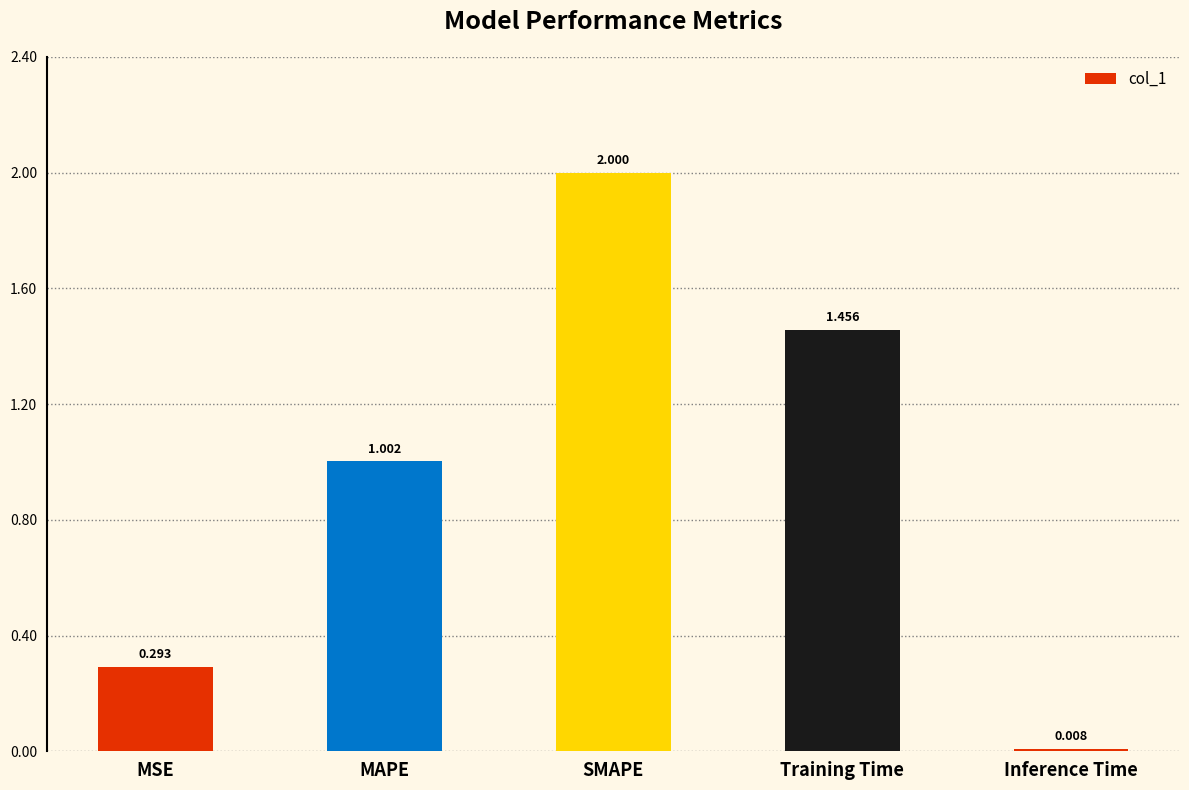

The chart shows a value of 2.0 at SMAPE. True or false?

True